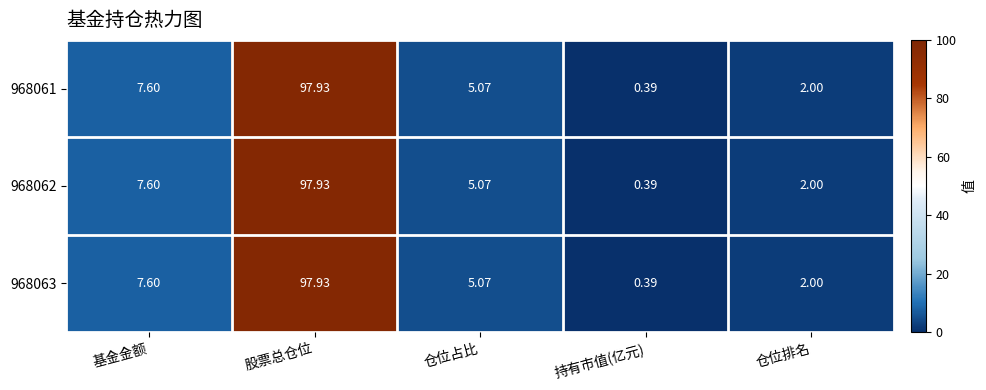

At which label does 968061 reach its peak?

股票总仓位